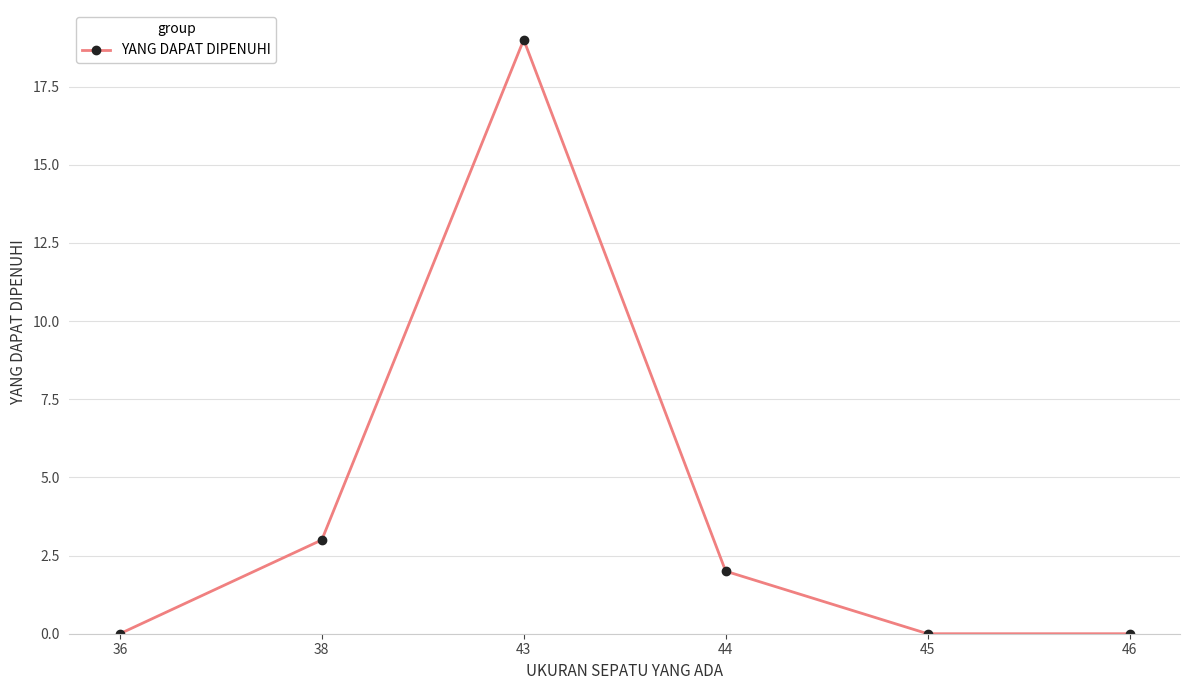

Reading left to right, what are all the values shown in this chart?

0	3	19	2	0	0